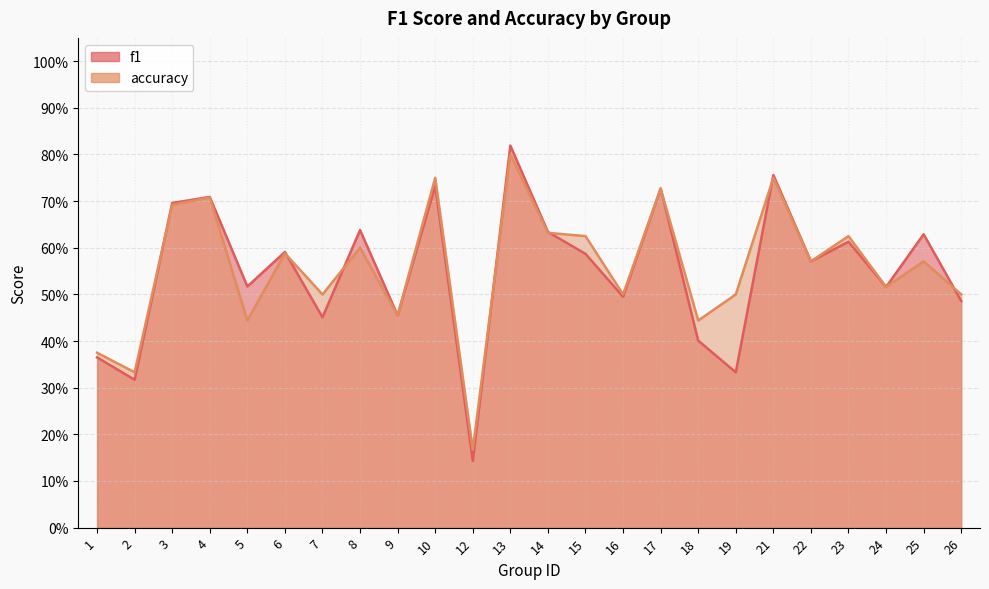

Is it true that f1 equals 0.2 at 26?

False